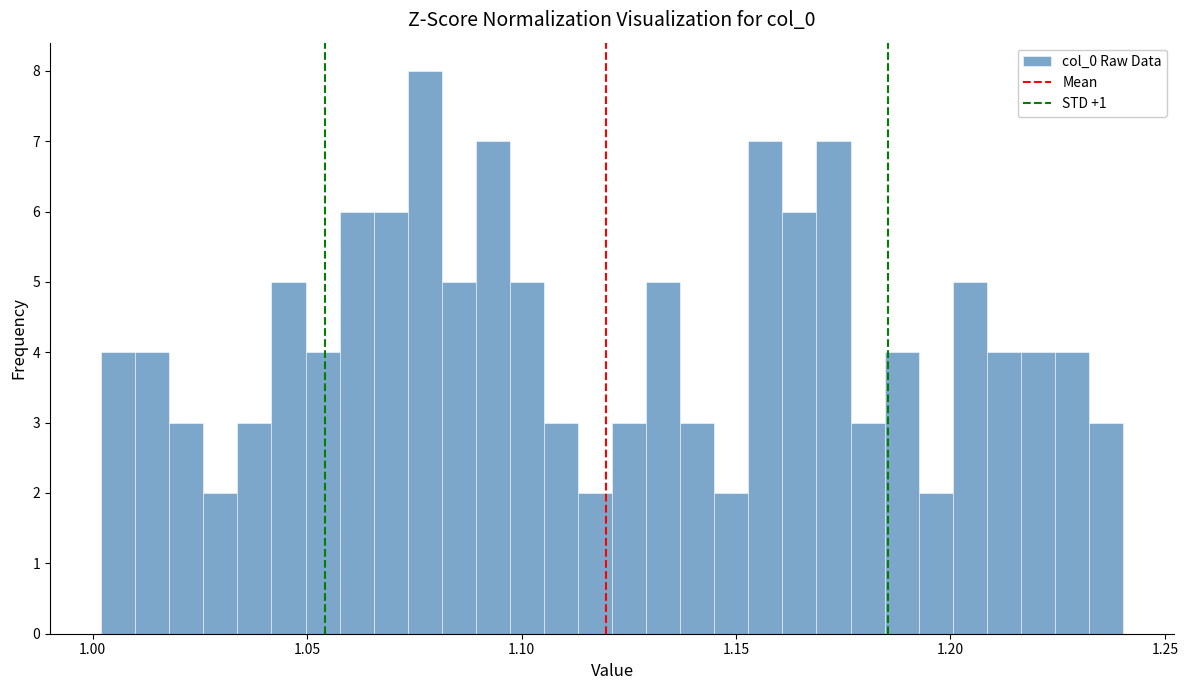

Around what value on the x-axis is the tallest bar? Give the approximate position of its centre, as read against the axis.

1.075